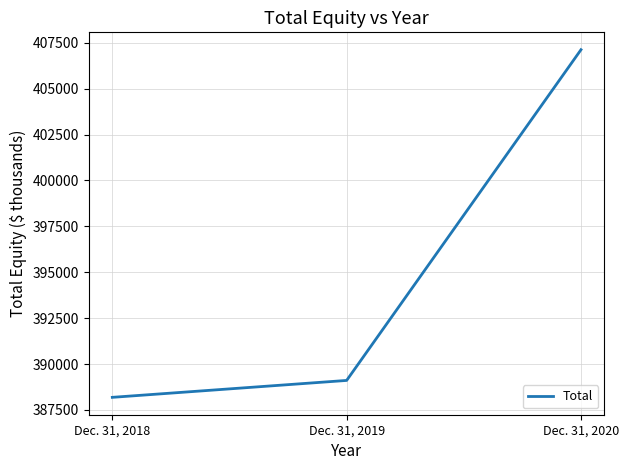

At which category does the chart reach its minimum across all series?

Dec. 31, 2018